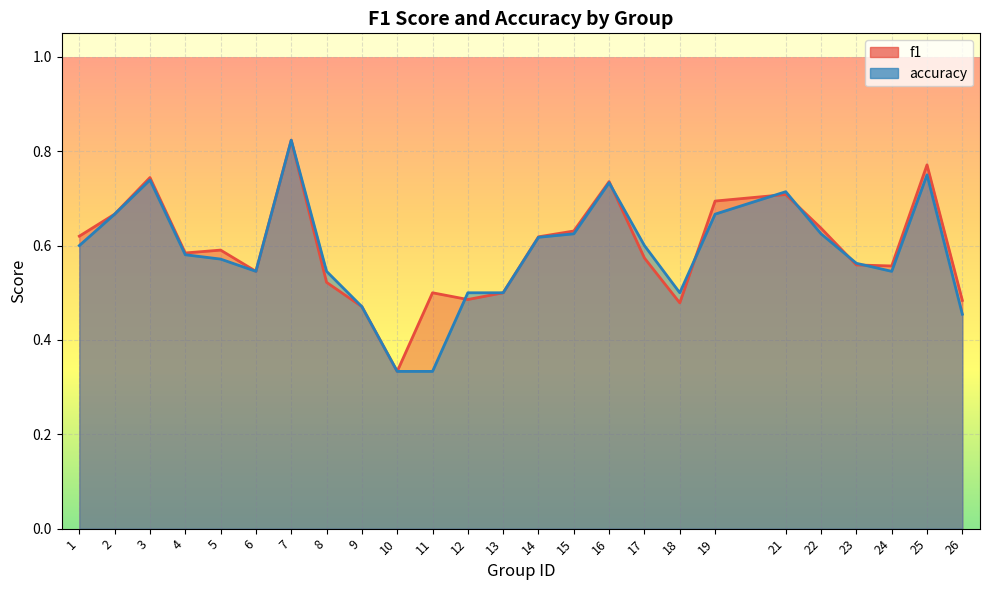

Where is the first local minimum for accuracy?

6